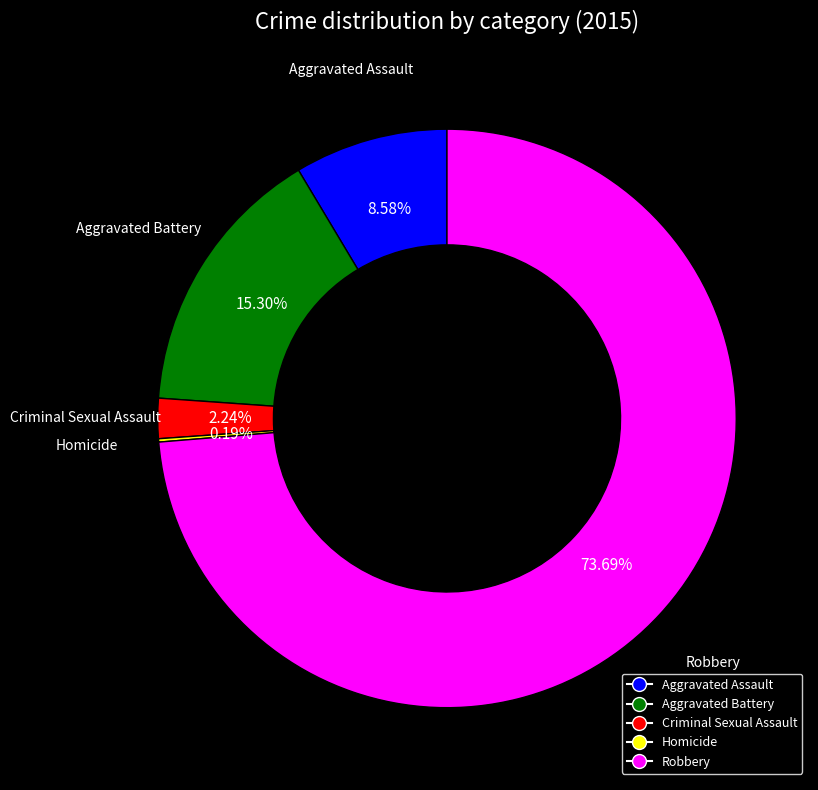

Which slice represents more than half of the pie?

Robbery